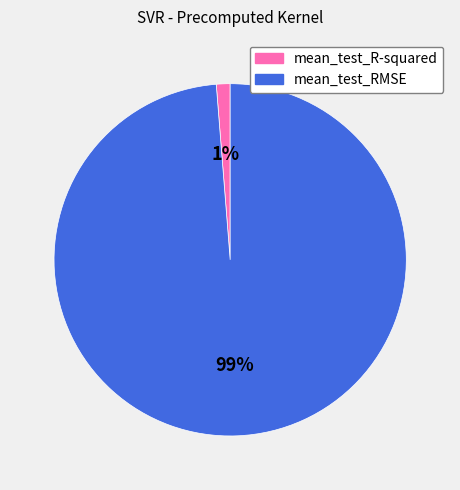

To the nearest percent, what is the combined percentage of mean_test_R-squared and mean_test_RMSE?

100%